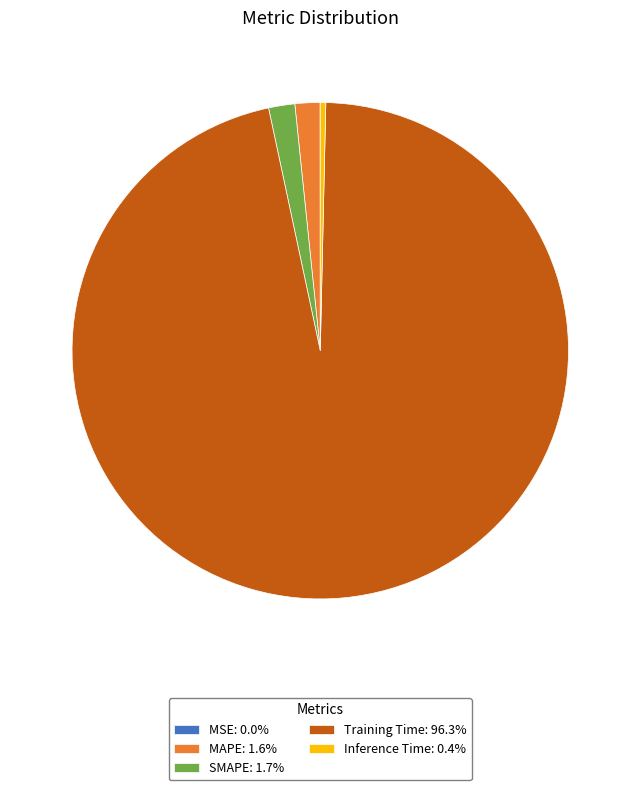

Combined, do Training Time: 96.3% and Inference Time: 0.4% account for over 50%?

Yes